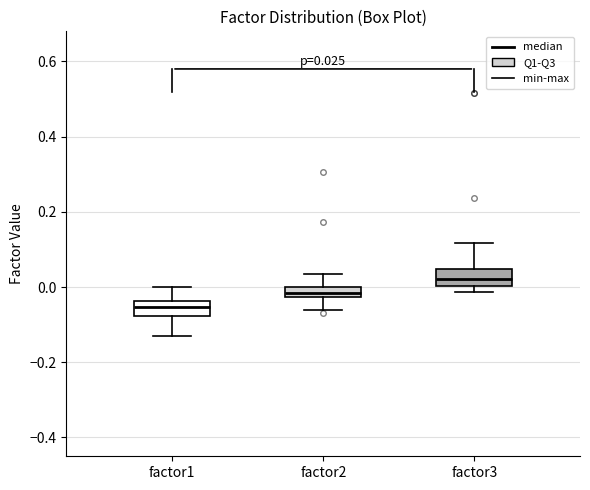

Which box has the lowest median line?

factor1